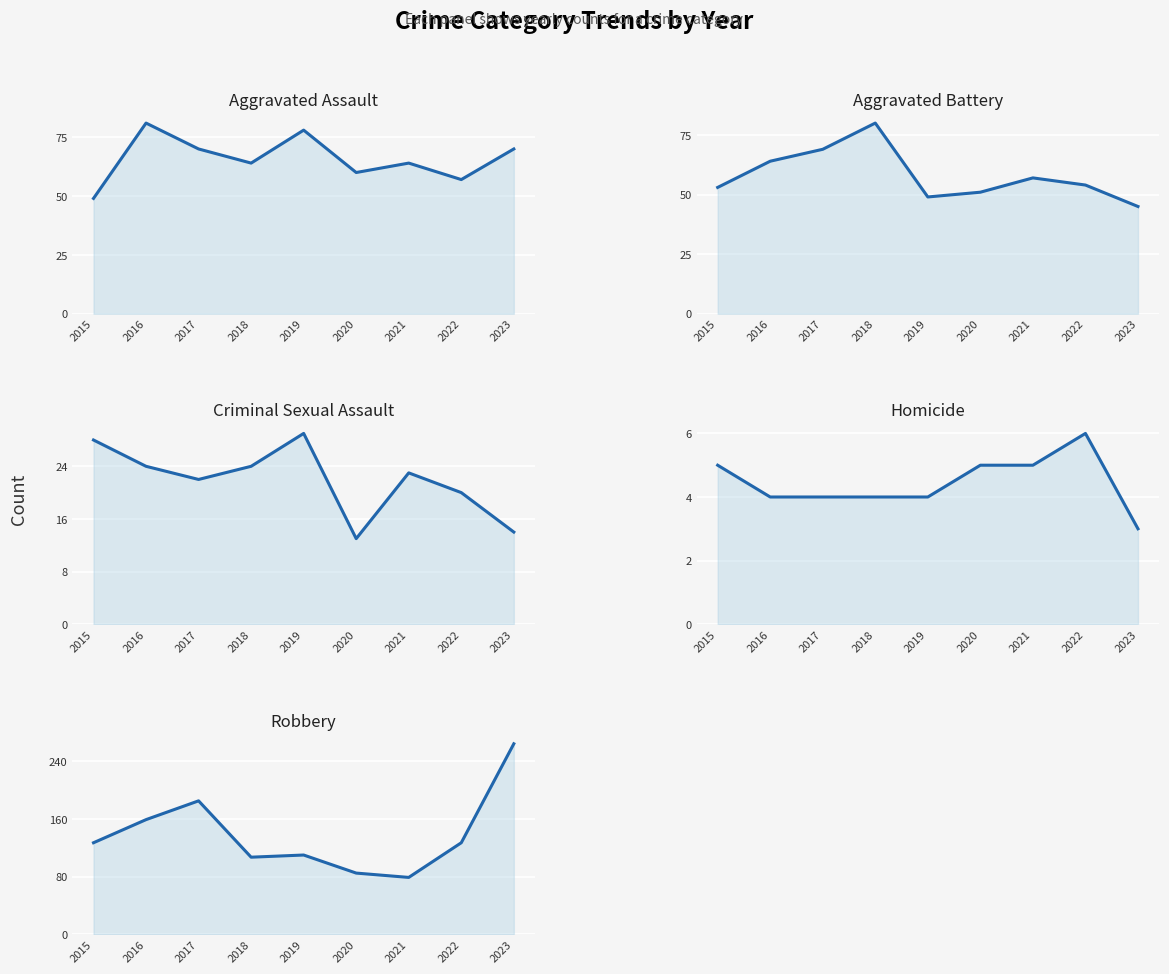

How many interior local peaks does the Homicide series have?

1